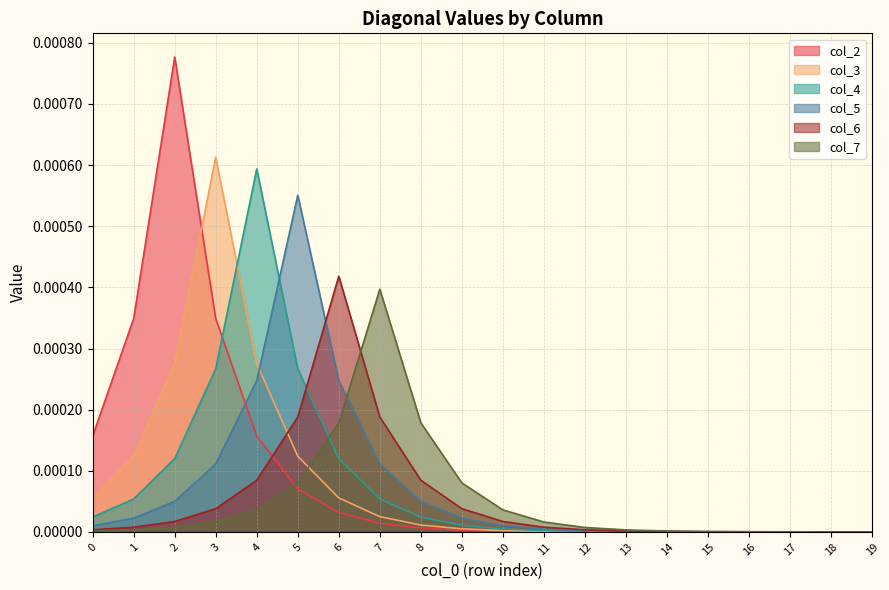

The value of col_5 at 15 is 0.0. True or false?

True